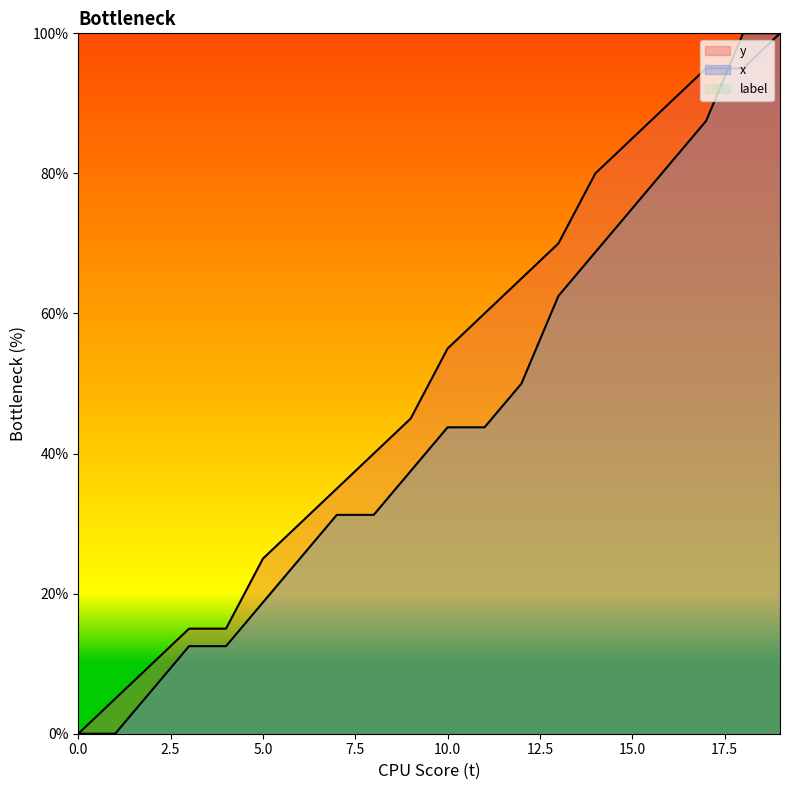

What is the sum of all y values?

1015.0